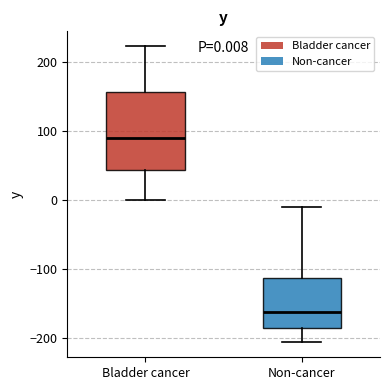

Which box is the tallest, from its lower edge to its upper edge?

Bladder cancer